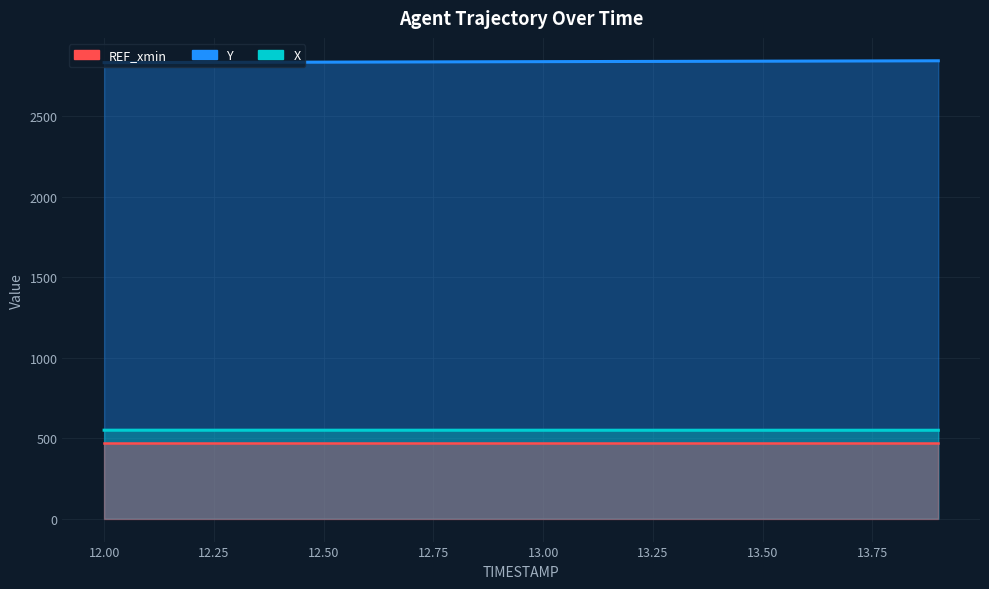

Which series has the largest range (max minus min)?

Y